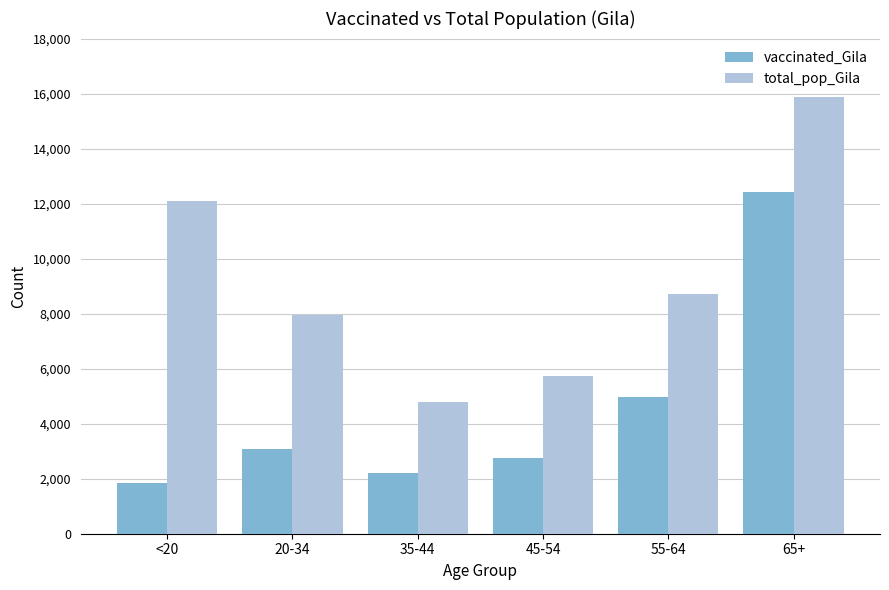

How many data points does each series have?

6